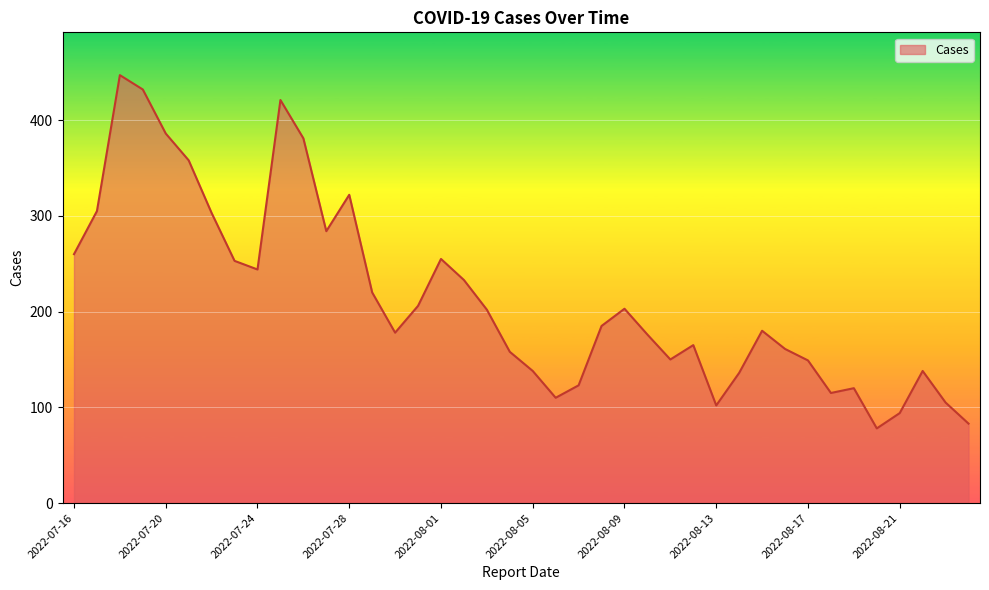

What is the difference between the maximum and minimum values?

369